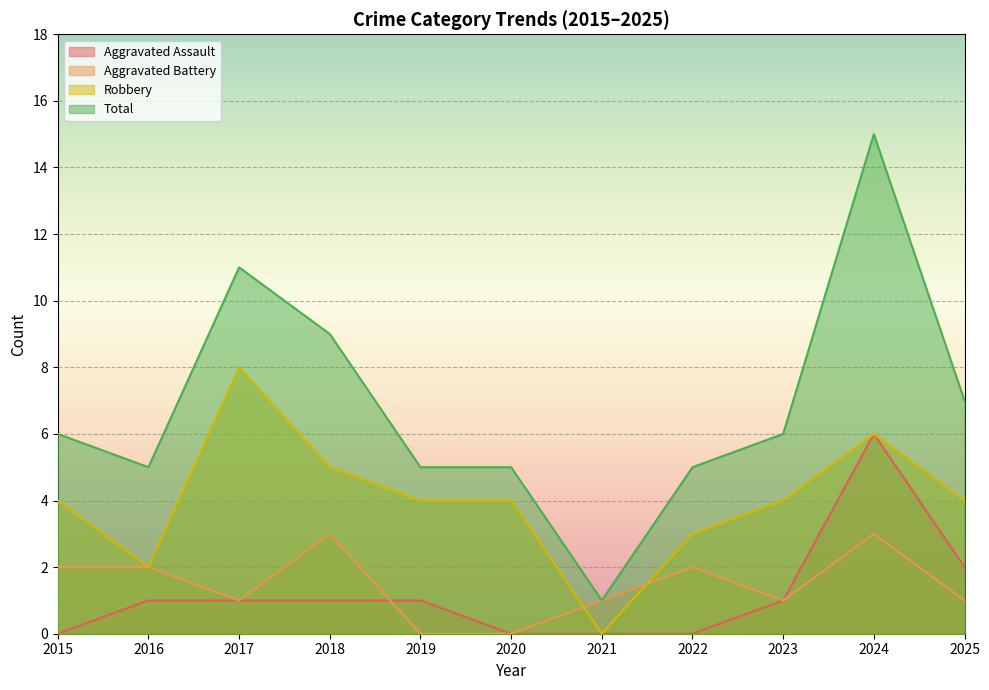

Is the value of Total at 2016 greater than the value of Aggravated Assault at 2017?

Yes